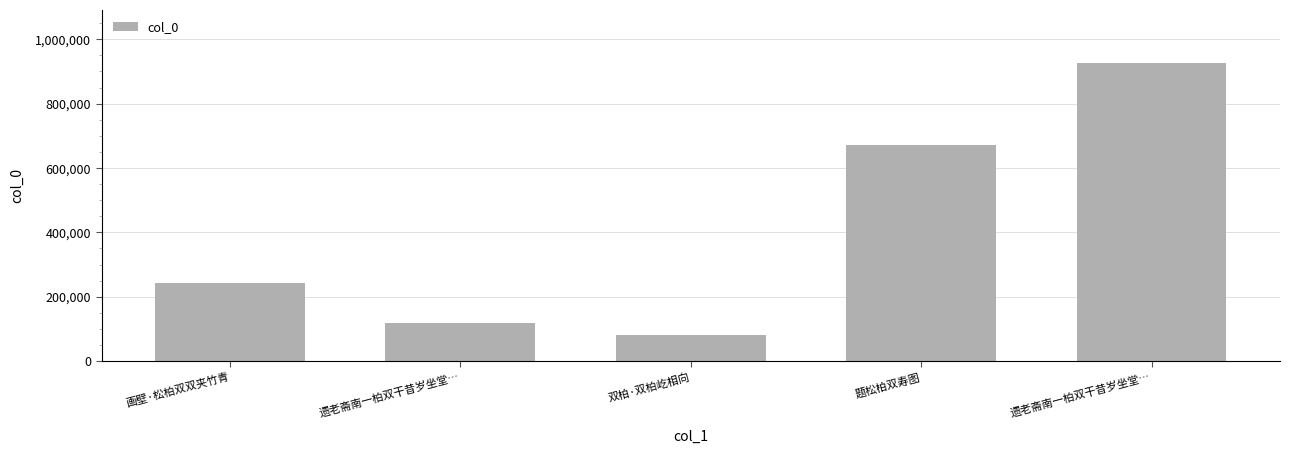

What is the label of the 3rd bar from the left?

双柏·双柏屹相向